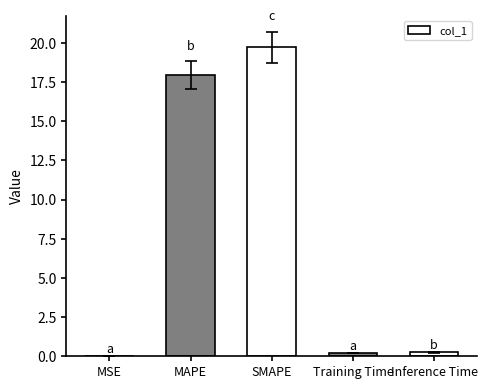

At which category does the chart reach its peak across all series?

SMAPE